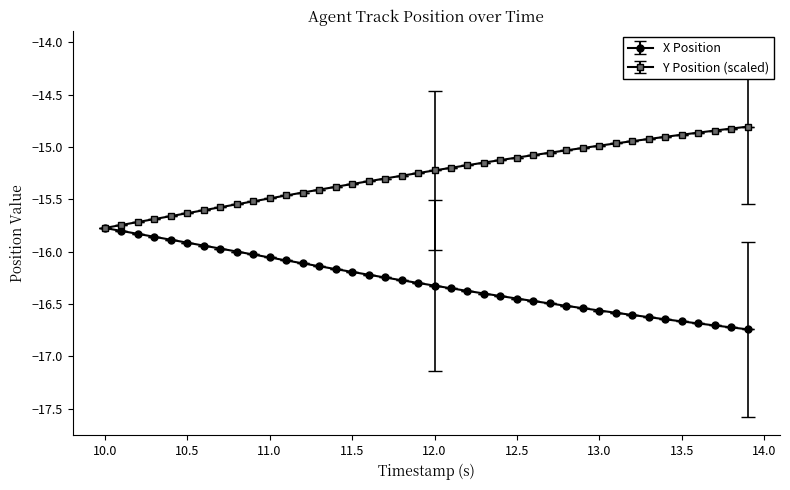

Rank the series by their average value, from lowest to highest.

X Position, Y Position (scaled)